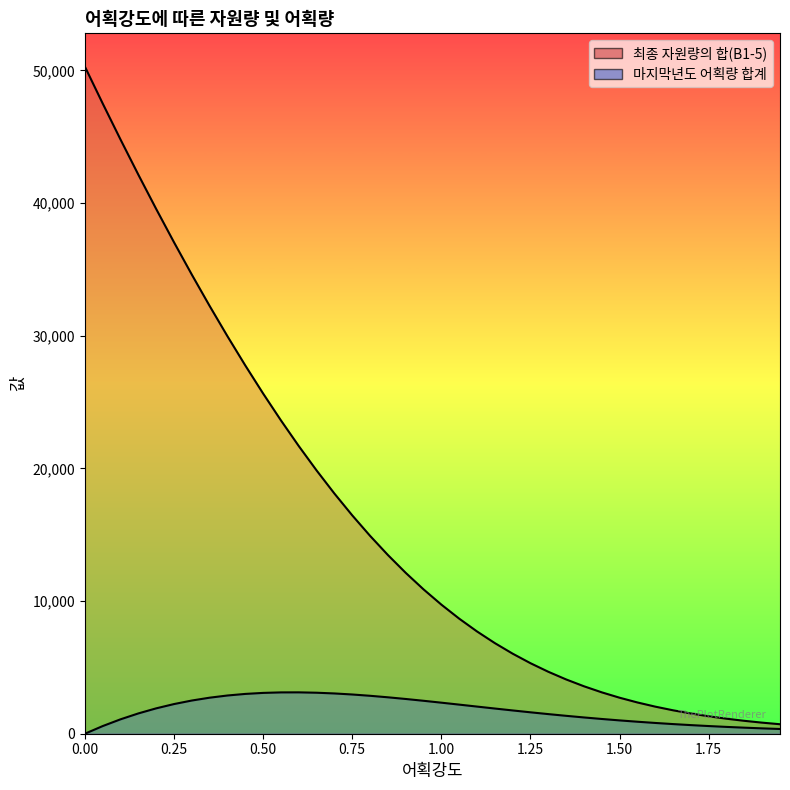

How many distinct data groups are displayed?

2